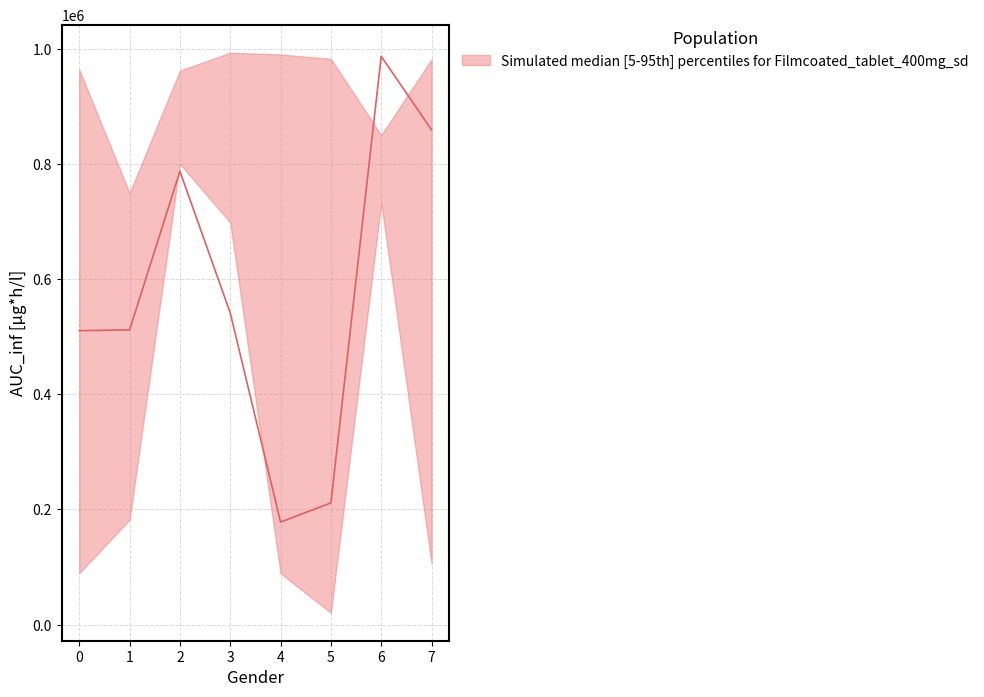

How many lines are shown in the chart?

3